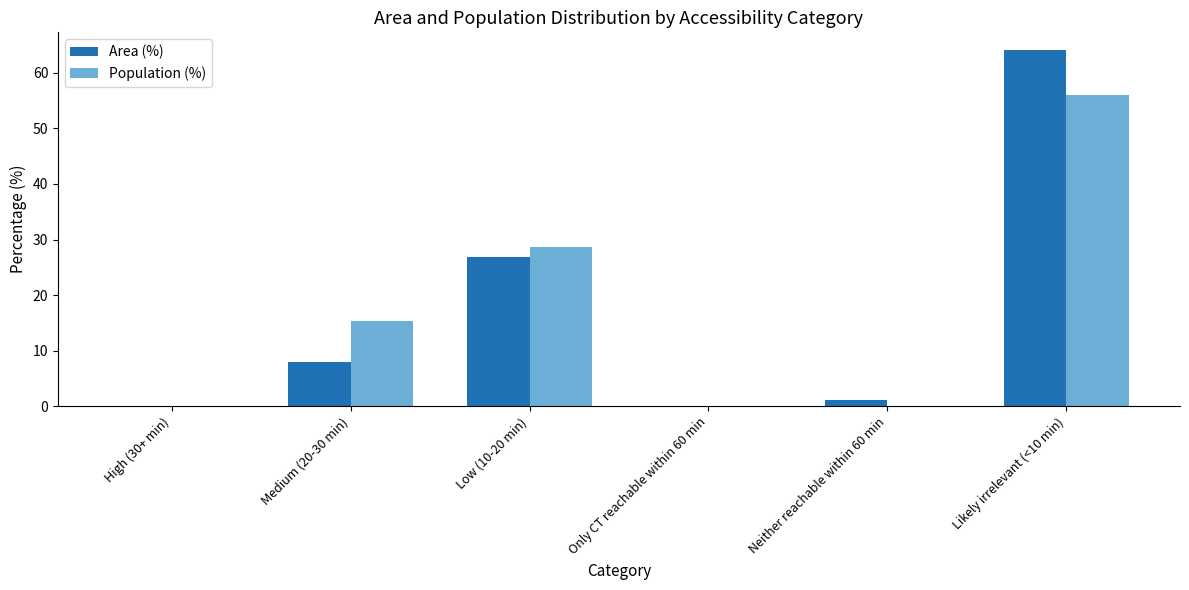

What is the maximum value shown in the chart?

64.1